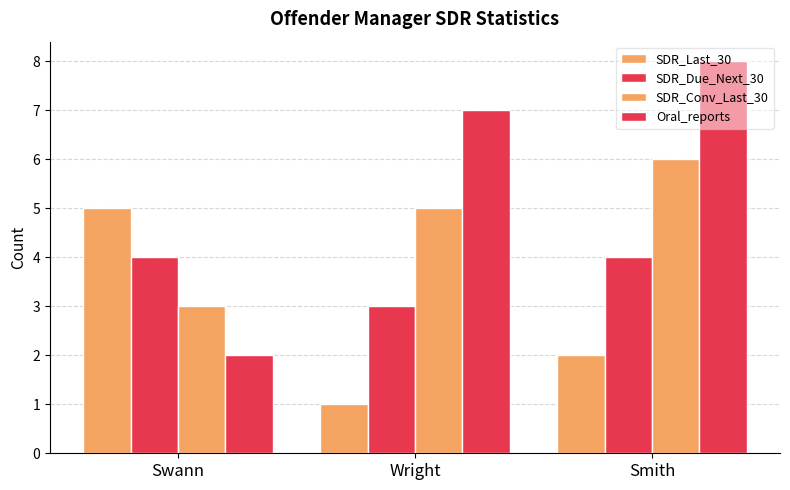

Which category has the highest value in the Oral_reports series?

Smith